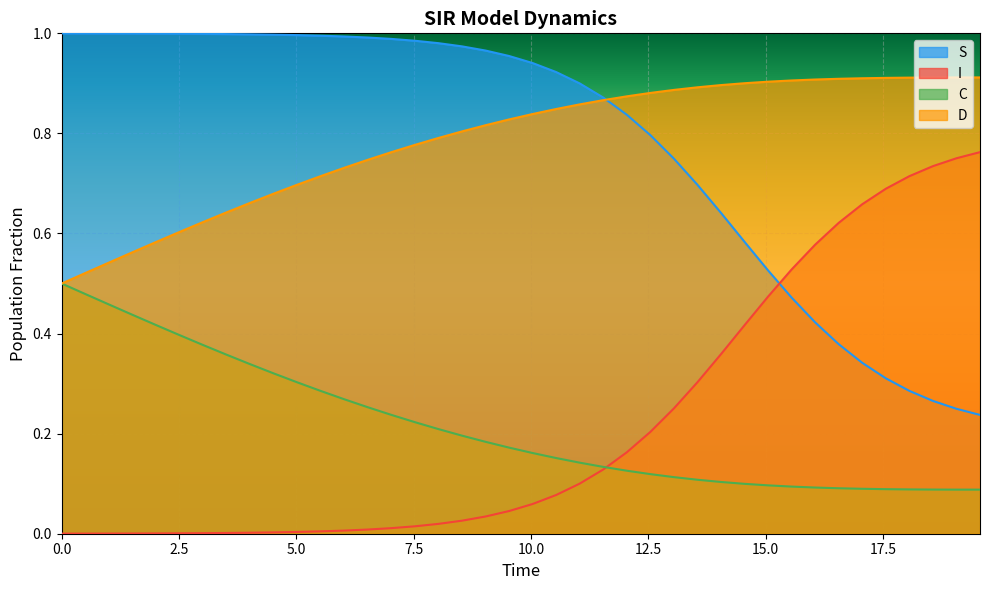

True or false: I has more than 1 points higher than both neighbors.

False